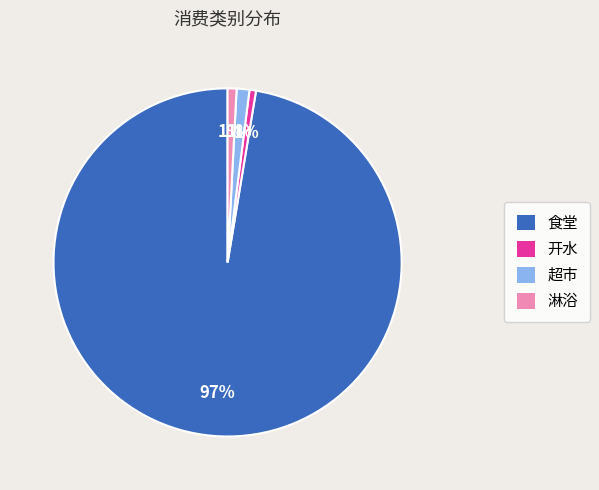

To the nearest percent, what is the combined percentage of 开水 and 超市?

2%